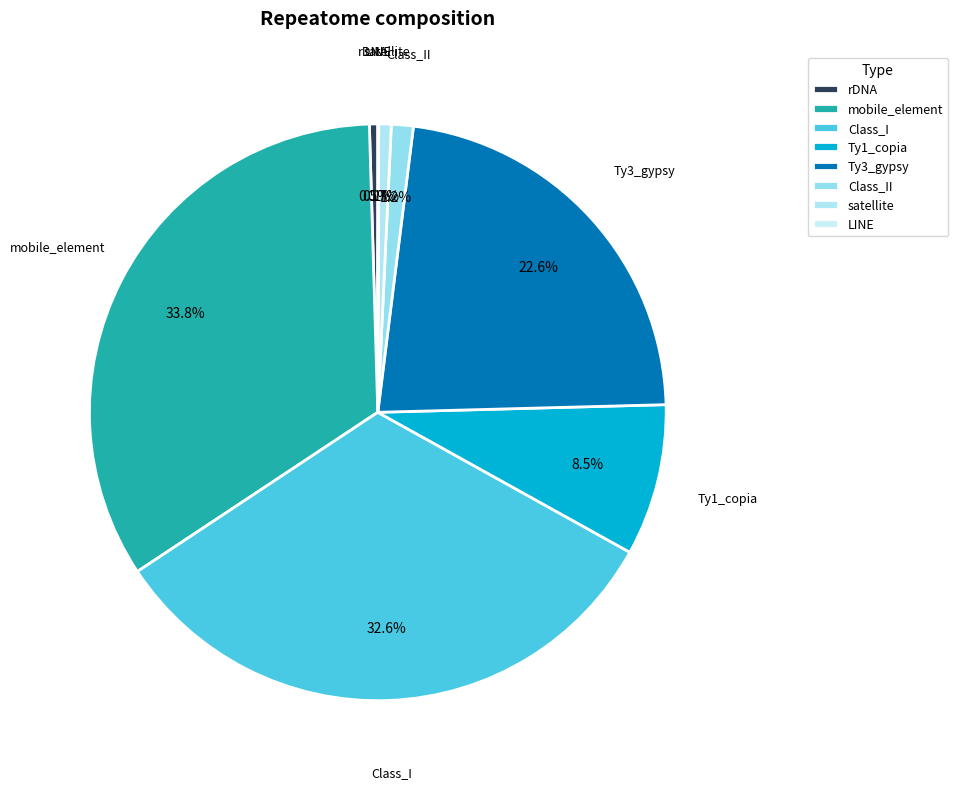

Which category has the biggest portion of the pie?

mobile_element